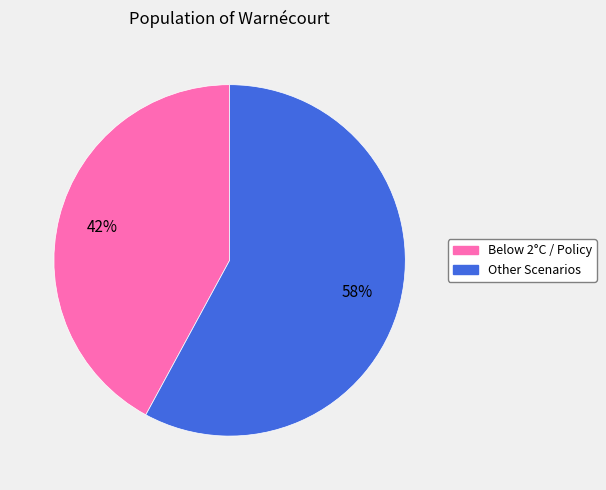

To the nearest percent, what is the average slice percentage?

50%